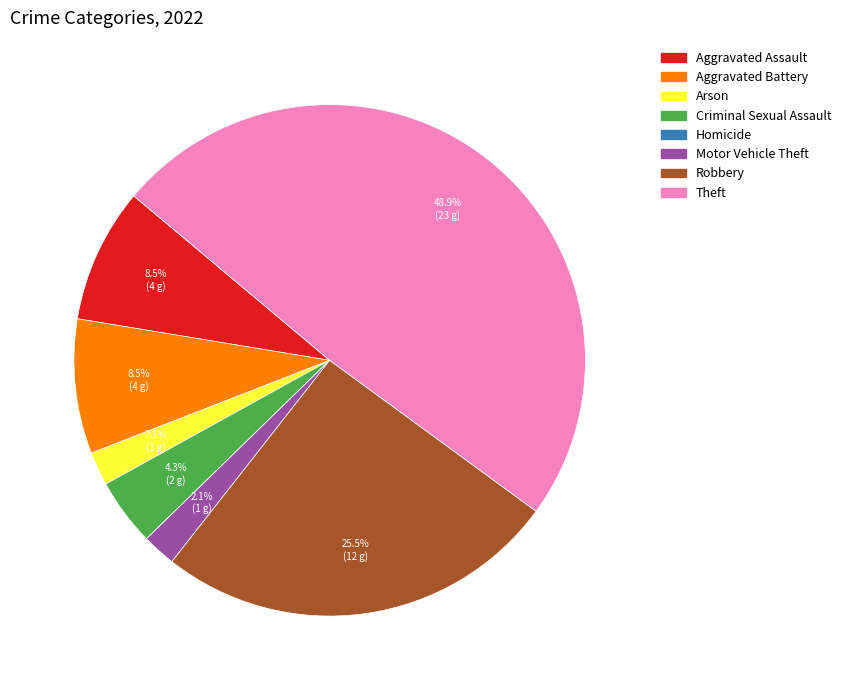

What is the total percentage of Aggravated Battery and Robbery?

34.0%